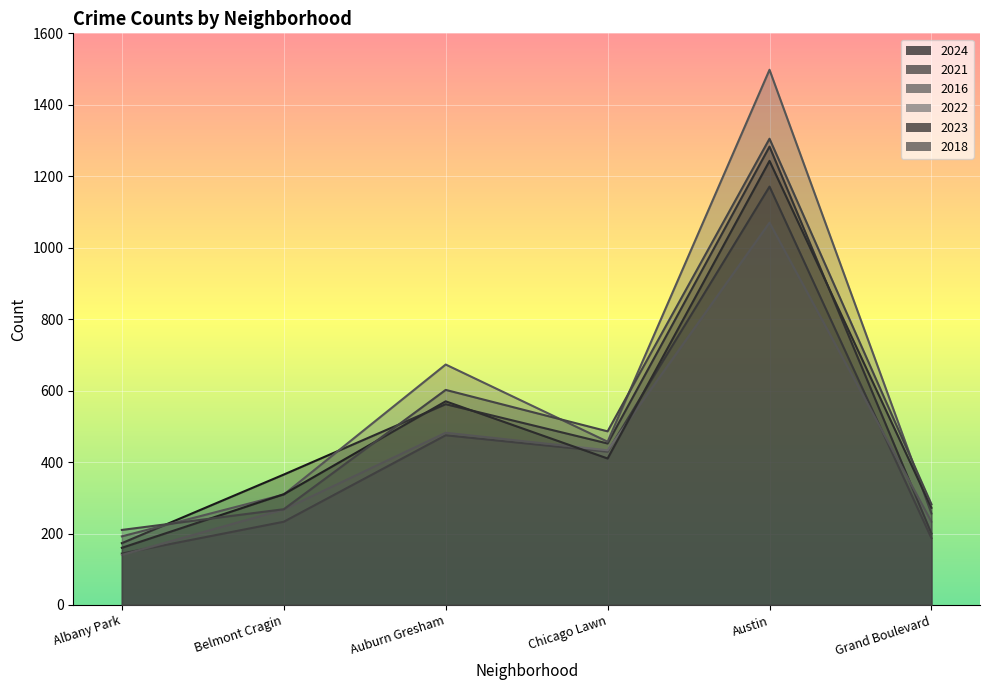

The value of 2023 at Grand Boulevard is 434. True or false?

False